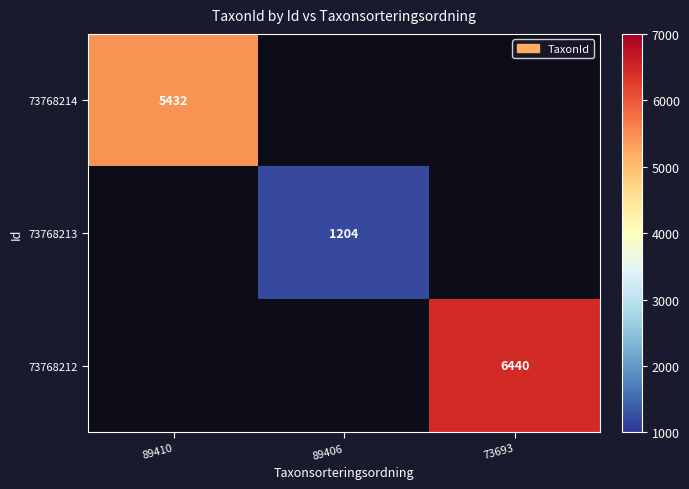

The 73768214 series shows 5432 at 89410. True or false?

True